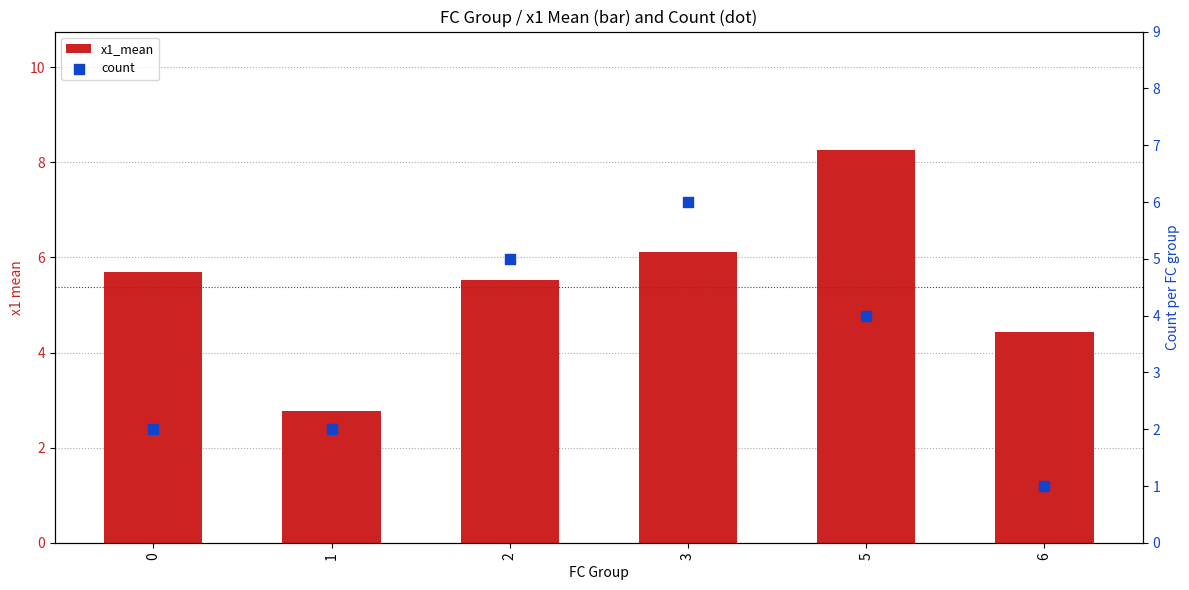

At which category is the sum across all series the highest?

5